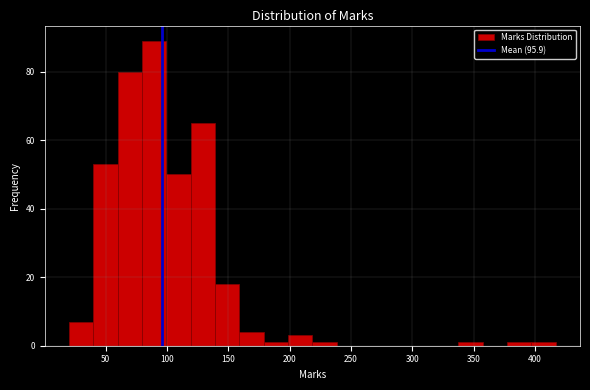

Read against the x-axis, roughly where is the centre of the tallest bar?

90